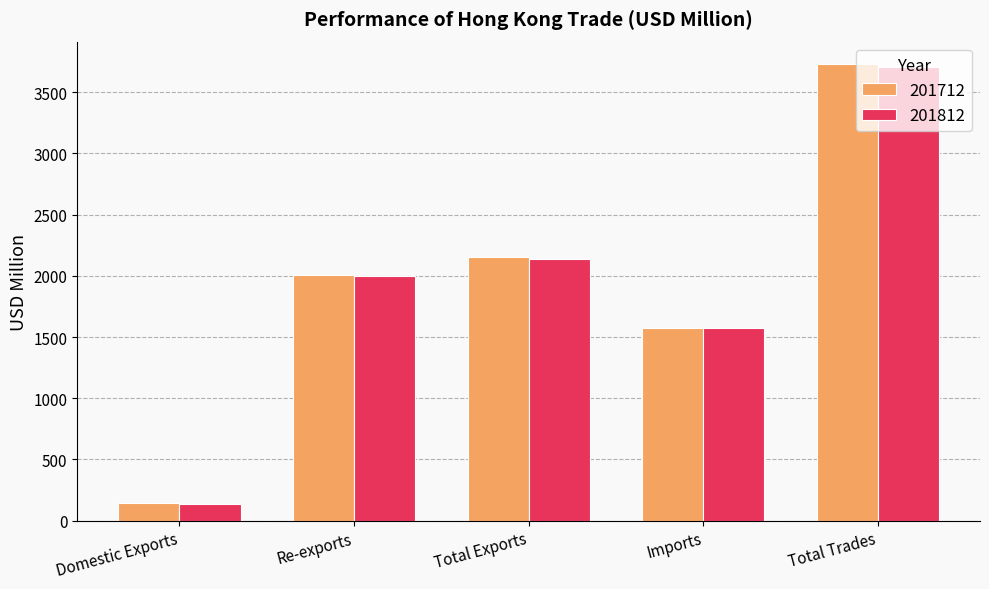

What is the sum of all 201712 values?

9609.6